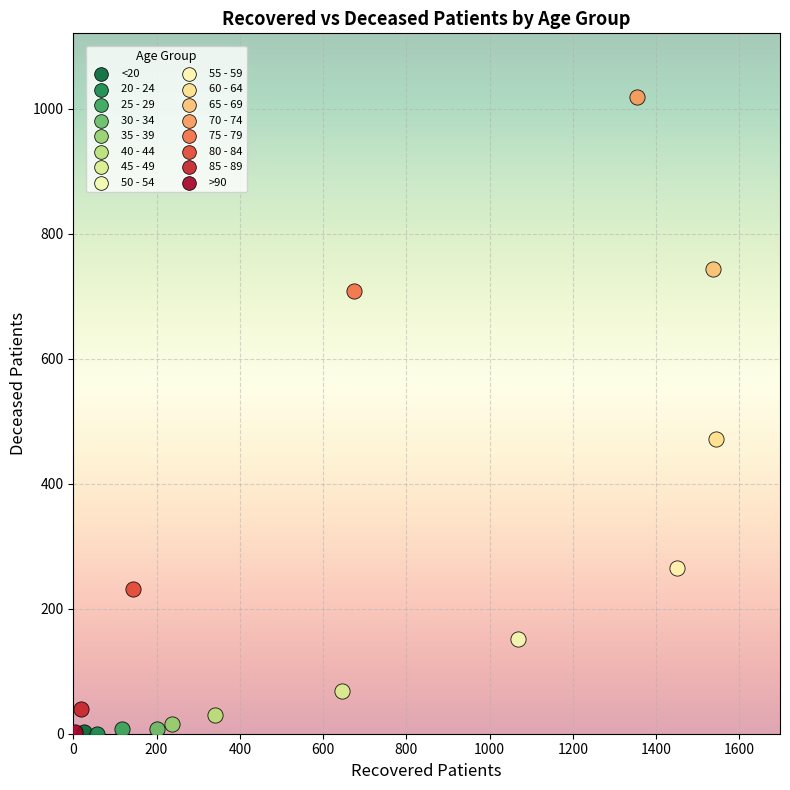

What are all the series names shown in the legend?

<20, 20 - 24, 25 - 29, 30 - 34, 35 - 39, 40 - 44, 45 - 49, 50 - 54, 55 - 59, 60 - 64, 65 - 69, 70 - 74, 75 - 79, 80 - 84, 85 - 89, >90